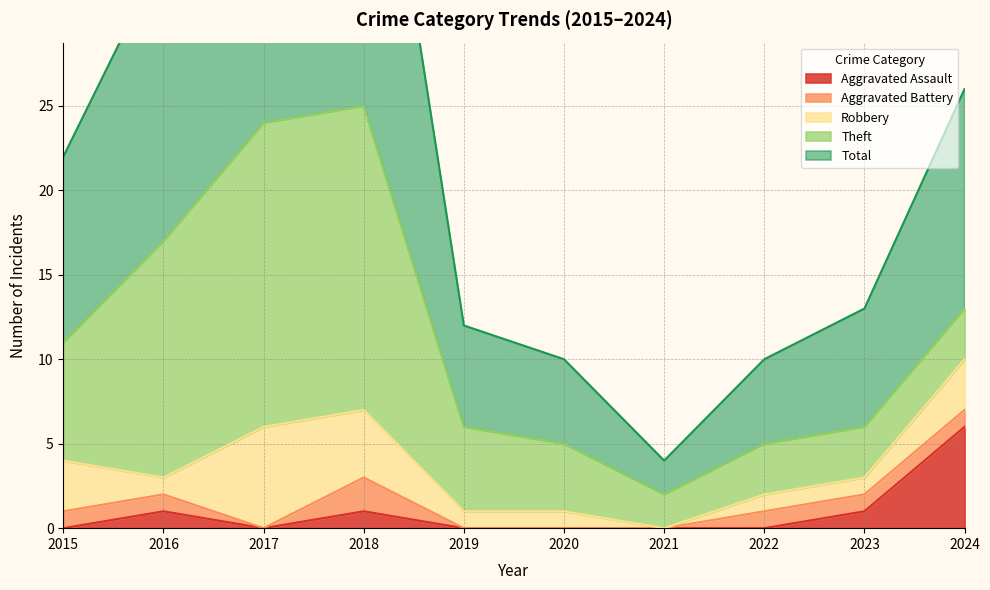

True or false: Theft and Total intersect in this chart.

False